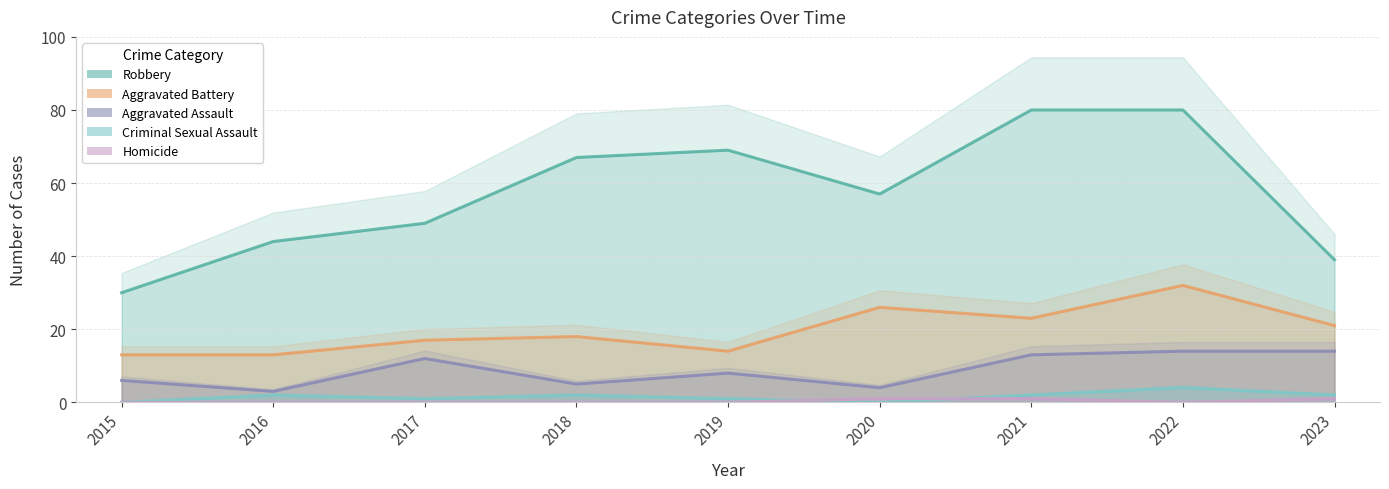

At which label is Aggravated Battery closest to 22?

2021